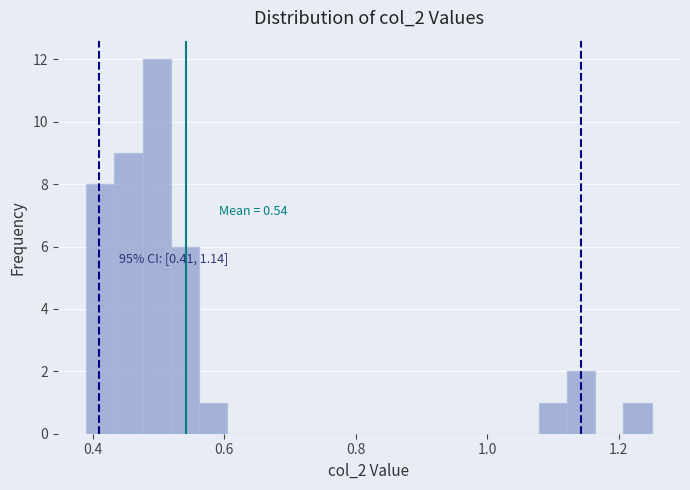

Around what value on the x-axis is the tallest bar? Give the approximate position of its centre, as read against the axis.

0.50